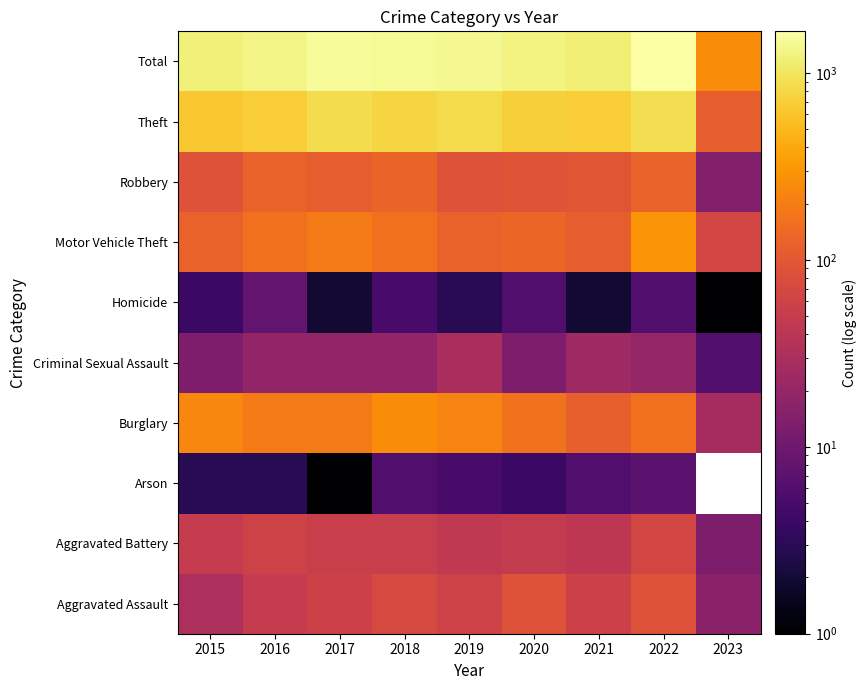

At which category does the chart reach its minimum across all series?

2017